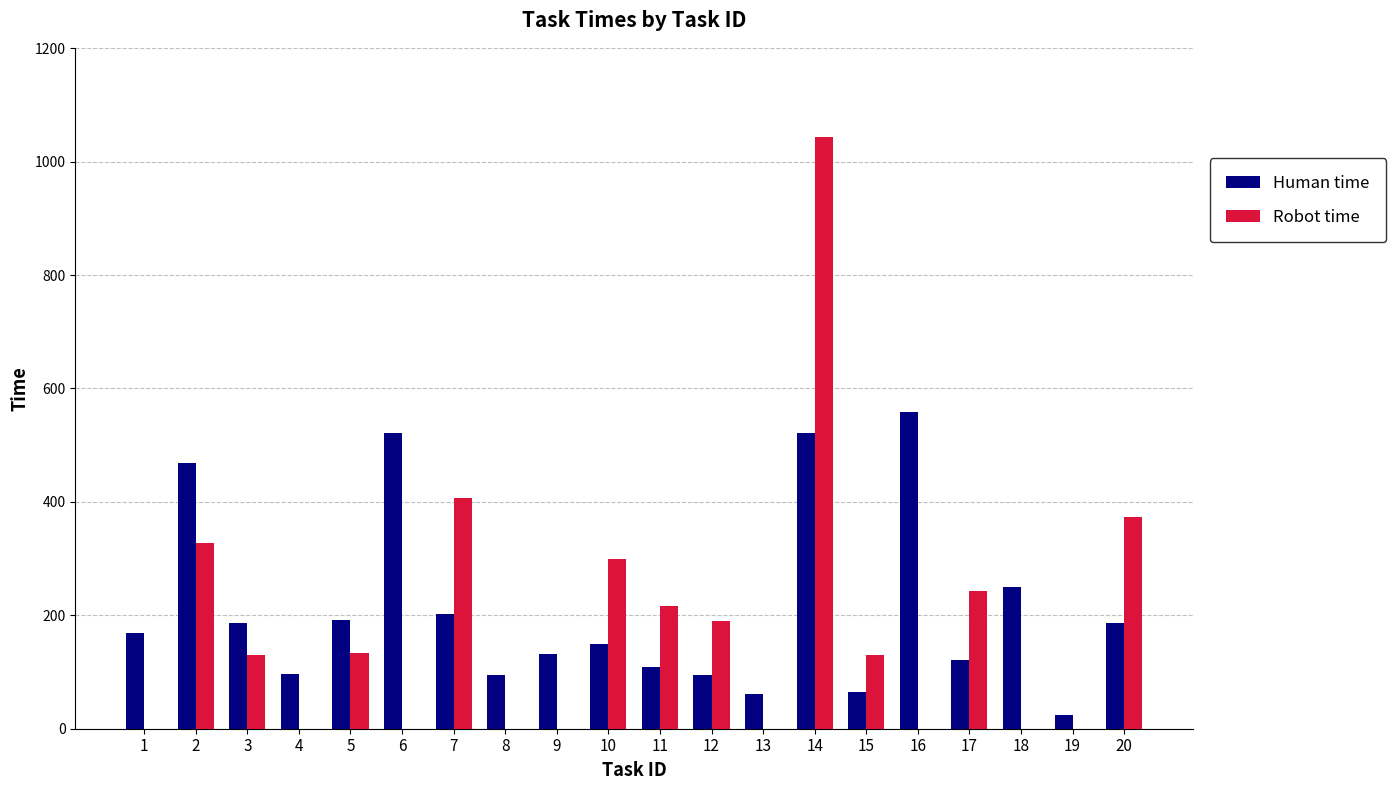

Between 2 and 15, which series saw the biggest shift?

Human time